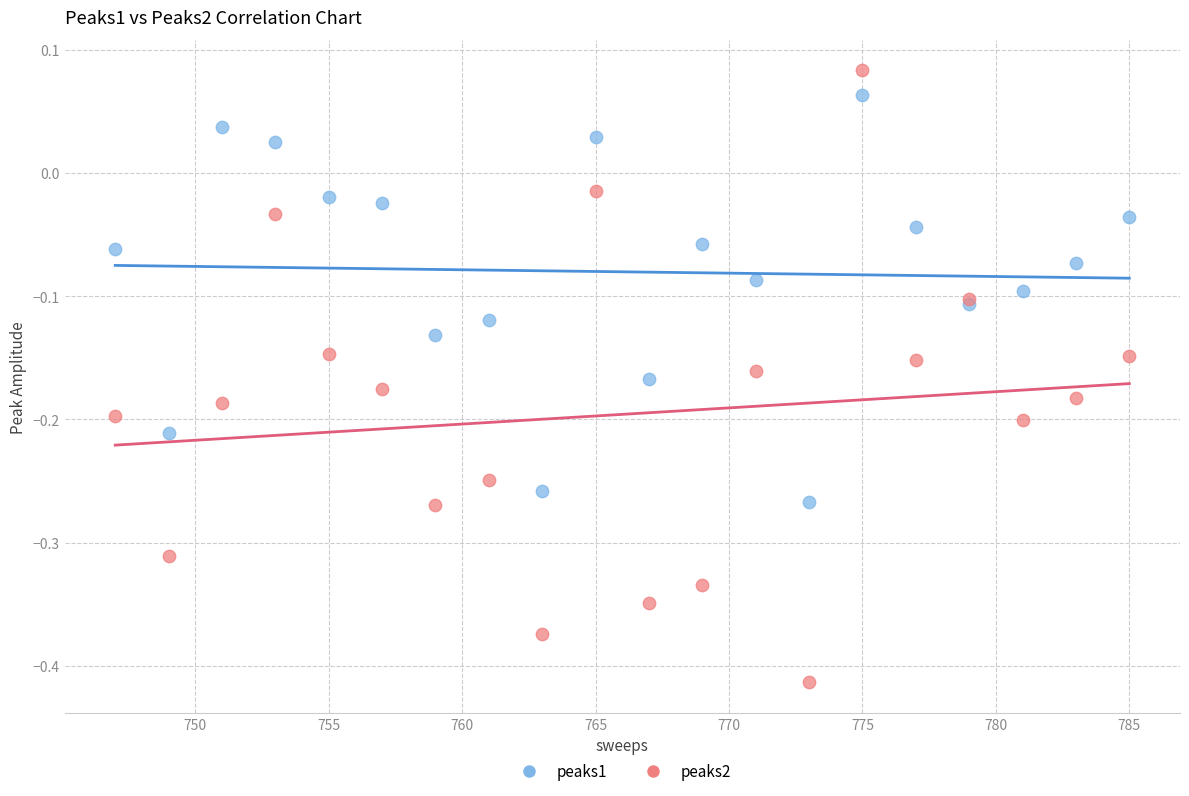

Which series contains the lowest Y value?

peaks2